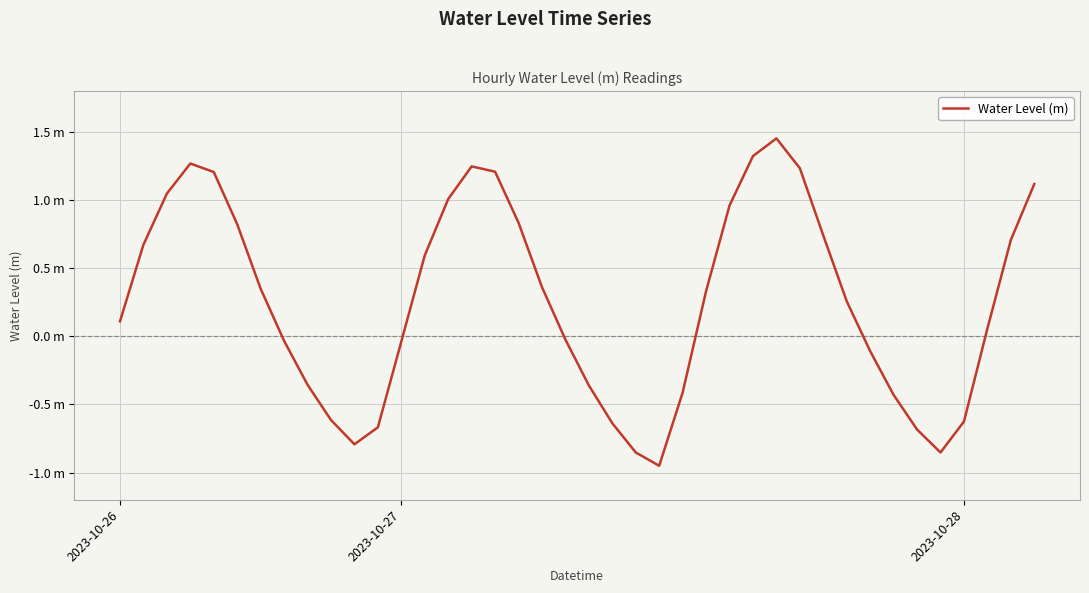

Reading left to right, extract all data points from this chart.

0.1	0.7	1.0	1.3	1.2	0.8	0.3	-0.0	-0.4	-0.6	-0.8	-0.7	-0.0	0.6	1.0	1.2	1.2	0.8	0.4	-0.0	-0.4	-0.6	-0.9	-1.0	-0.4	0.3	1.0	1.3	1.5	1.2	0.7	0.3	-0.1	-0.4	-0.7	-0.9	-0.6	0.1	0.7	1.1